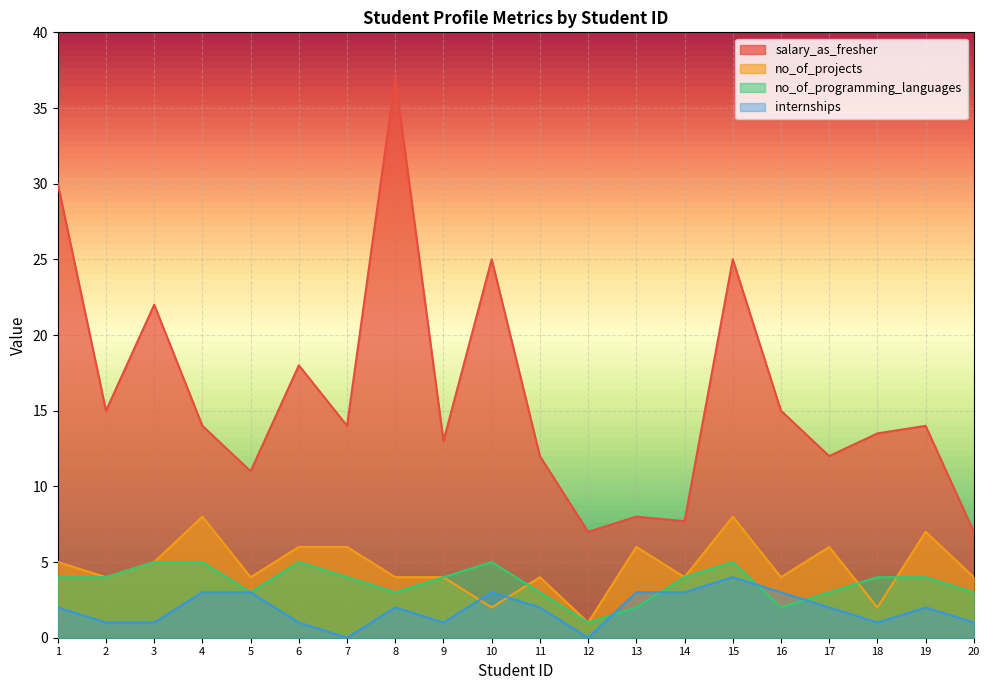

At which category does salary_as_fresher reach its first local peak?

3